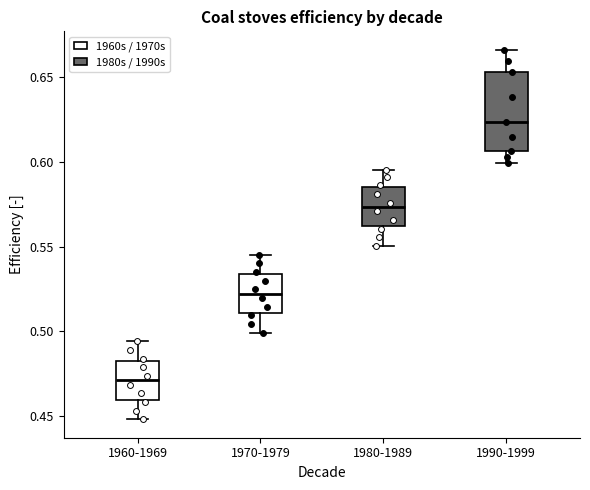

Reading left to right, transcribe this box plot: for each box, give where its median line is, the range the box spans, and where its two whiskers end, as read against the y-axis. The values are not printed on the chart, so give them approximately, as read against the axis.

1960-1969: median 0.470, box 0.460 to 0.485, whiskers 0.450 to 0.495
1970-1979: median 0.520, box 0.510 to 0.535, whiskers 0.500 to 0.545
1980-1989: median 0.575, box 0.560 to 0.585, whiskers 0.550 to 0.595
1990-1999: median 0.625, box 0.605 to 0.655, whiskers 0.600 to 0.665